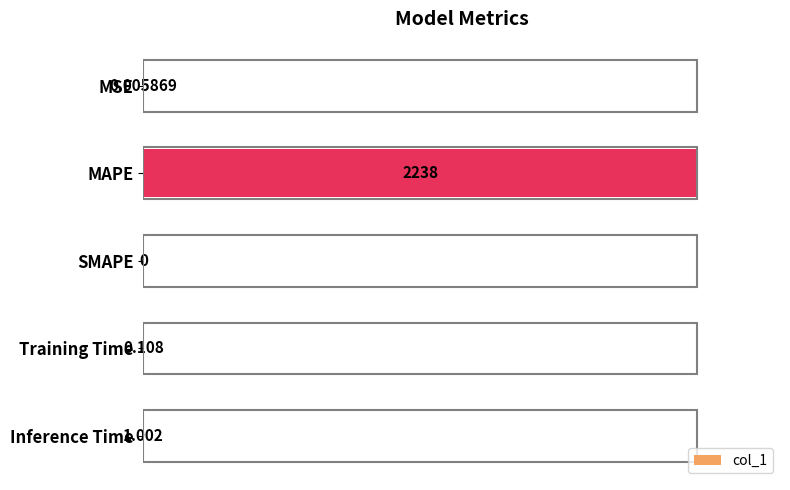

Are the bars horizontal?

Yes